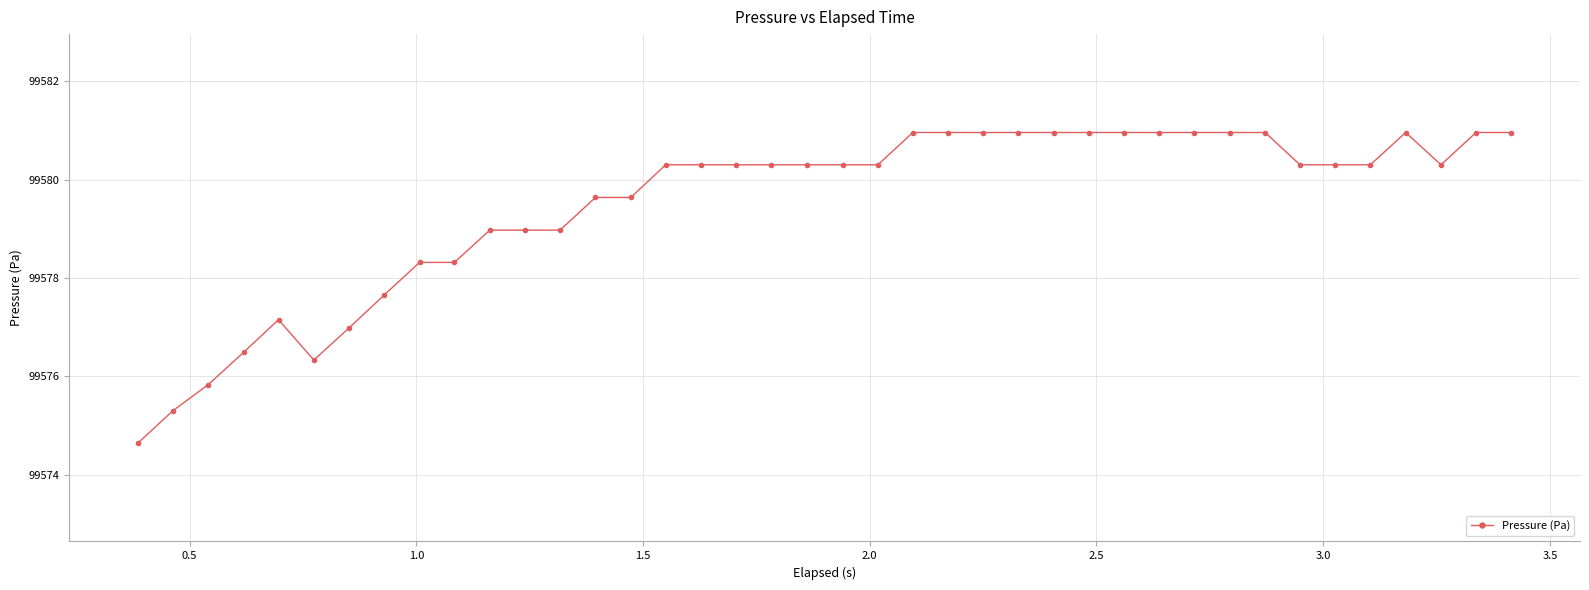

What is the difference between the maximum and minimum values?

6.3